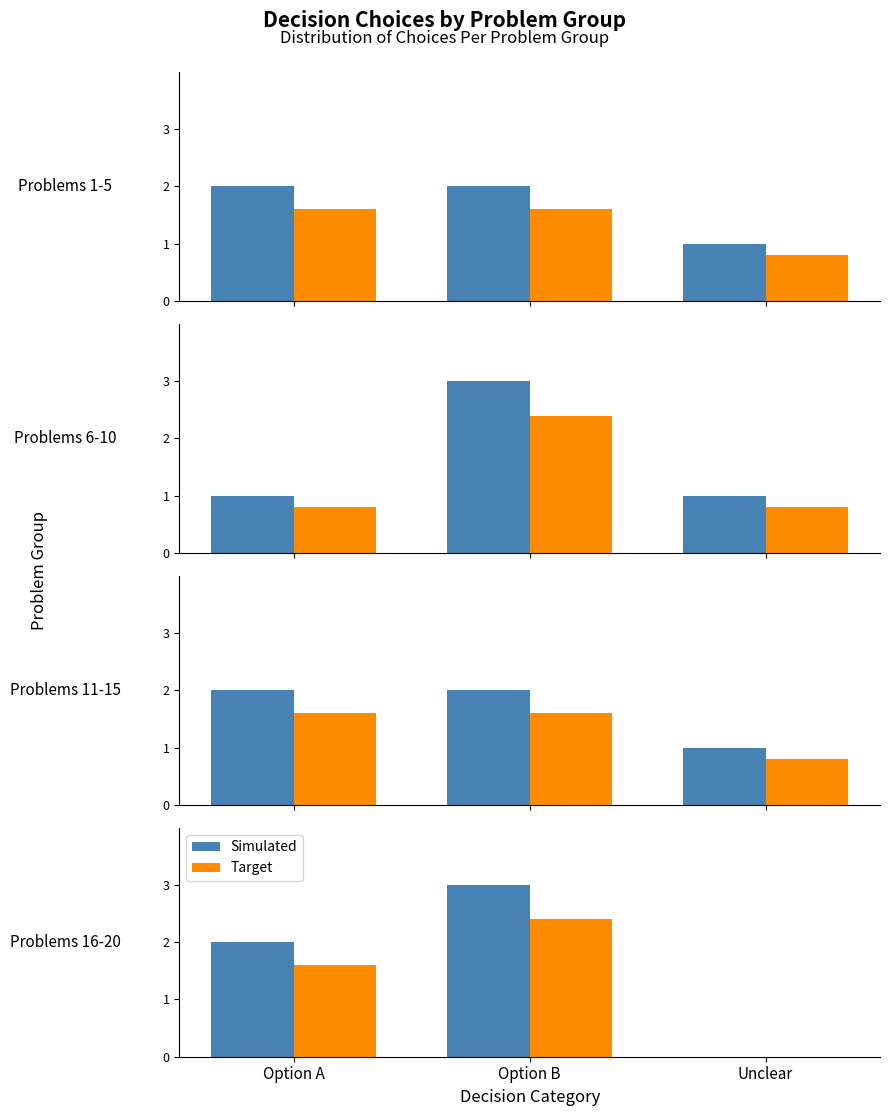

What is the label of the 3rd bar from the left?

Unclear